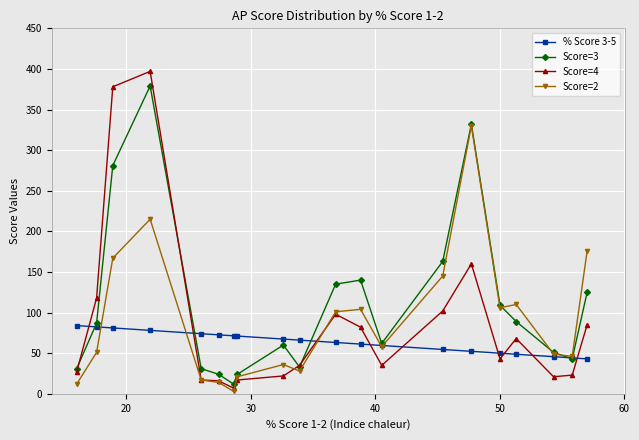

Which series has the widest spread of values?

Score=4